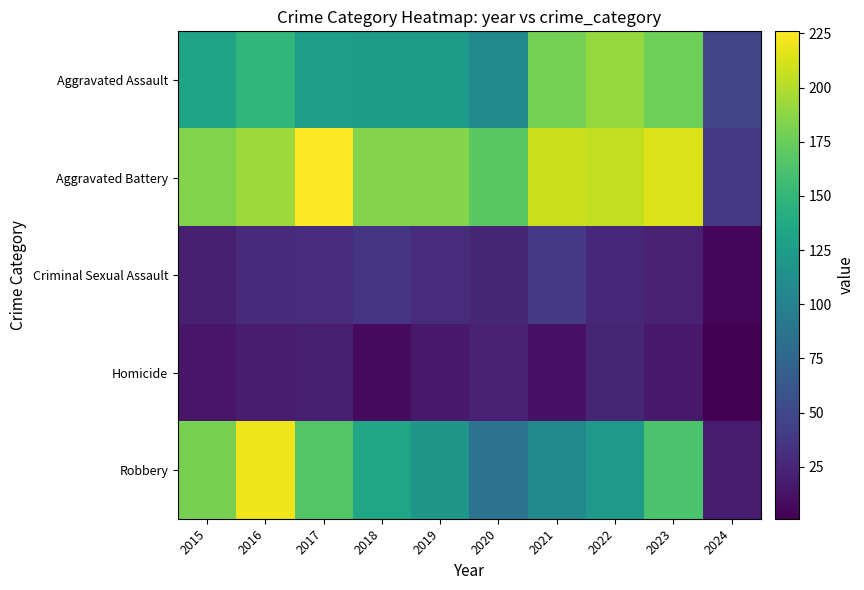

What is the total value across all series at 2015?

531